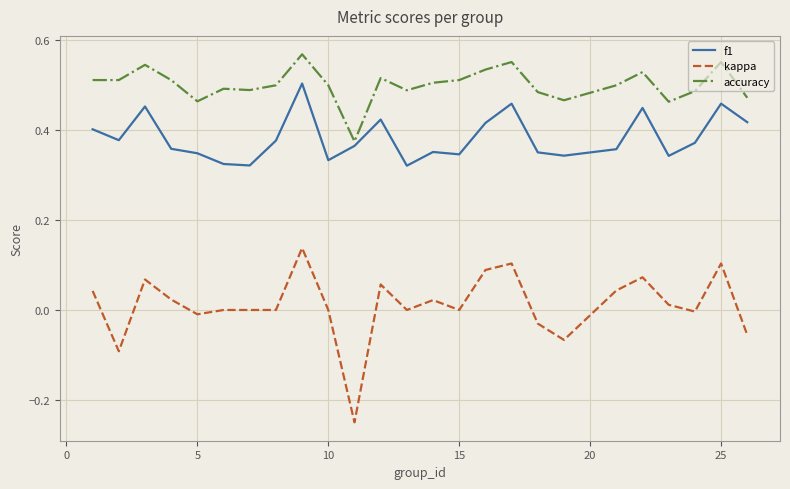

Which series has the largest total across all categories?

accuracy